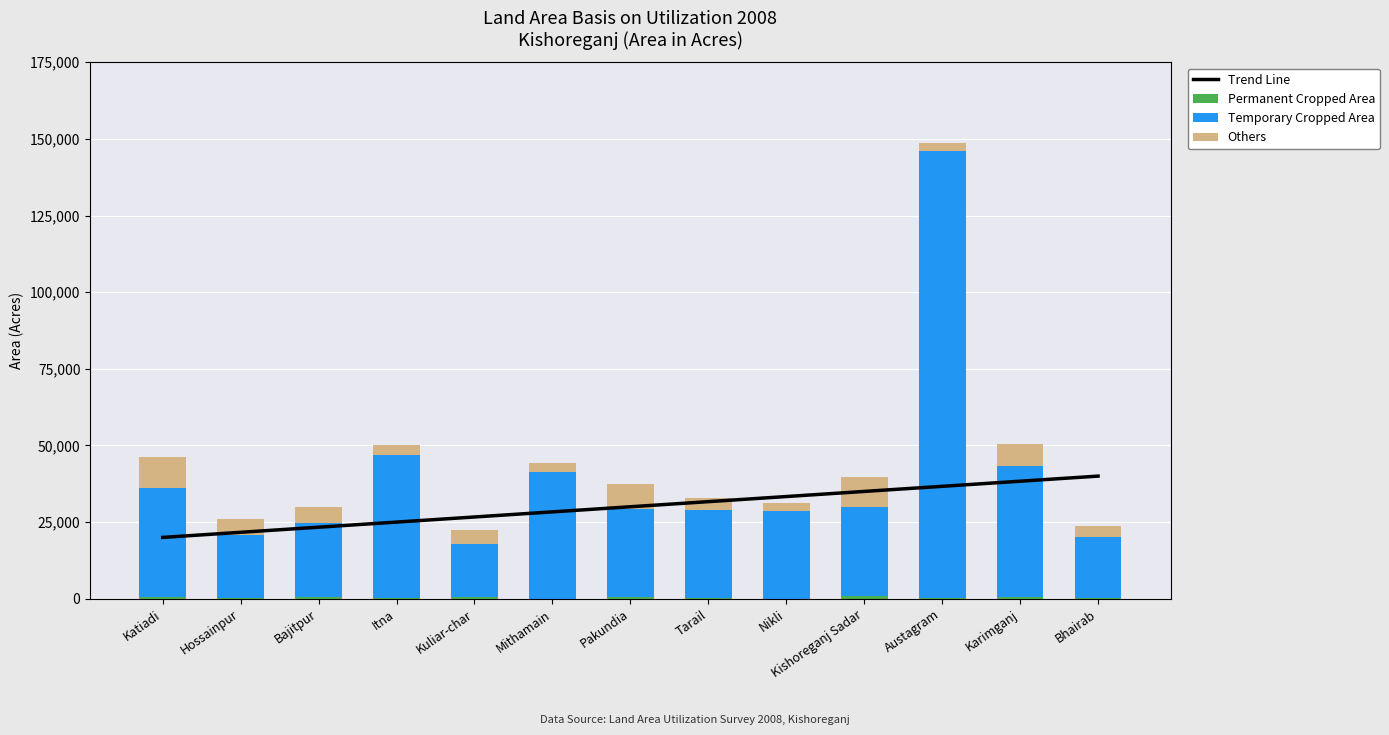

Rank the series at Kishoreganj Sadar from highest to lowest value.

Trend Line, Temporary Cropped Area, Others, Permanent Cropped Area